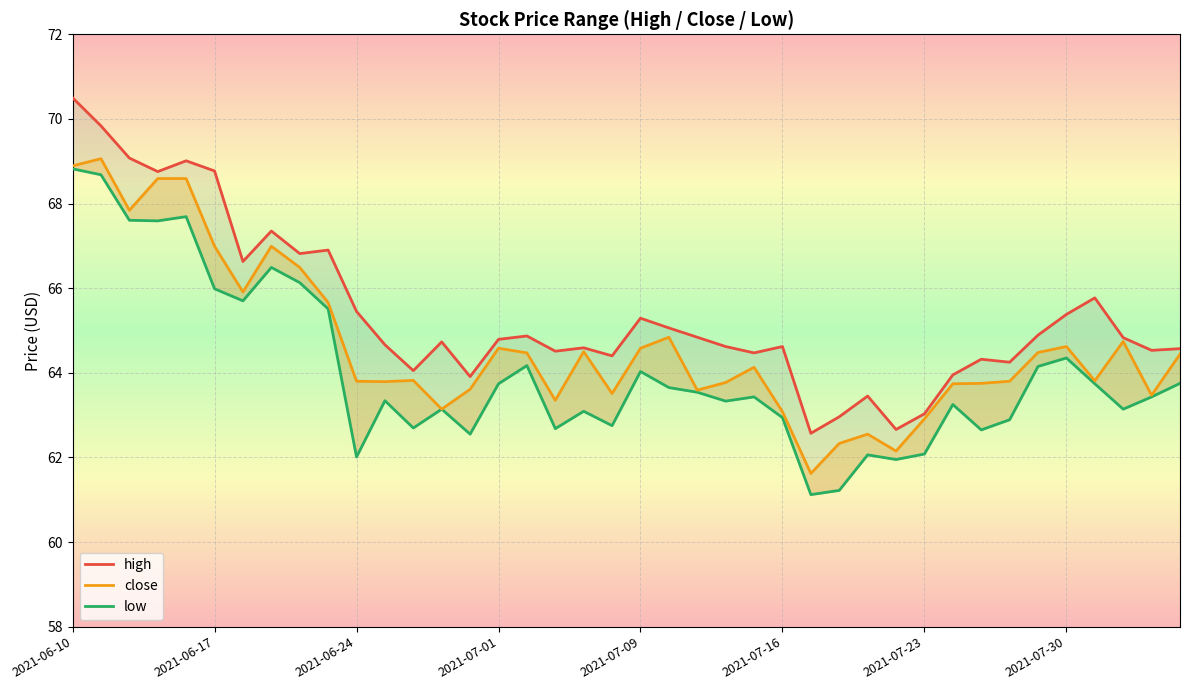

At 2021-07-01, list the series in order from smallest to largest.

low, close, high